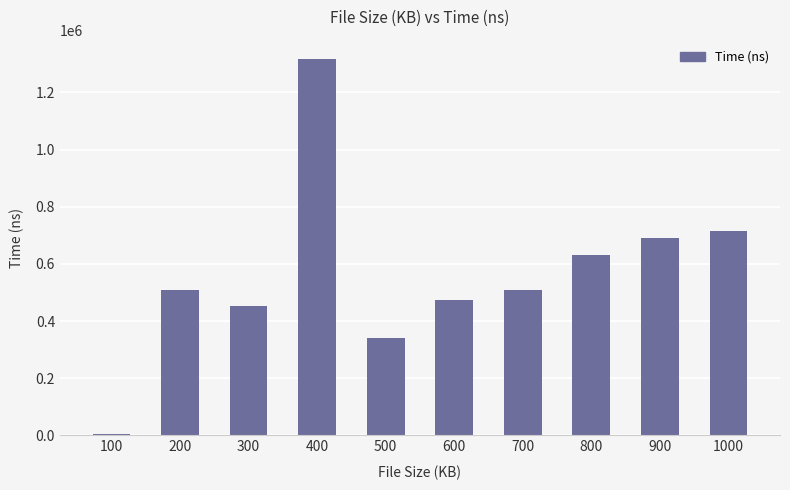

What is the smallest value displayed?

5690